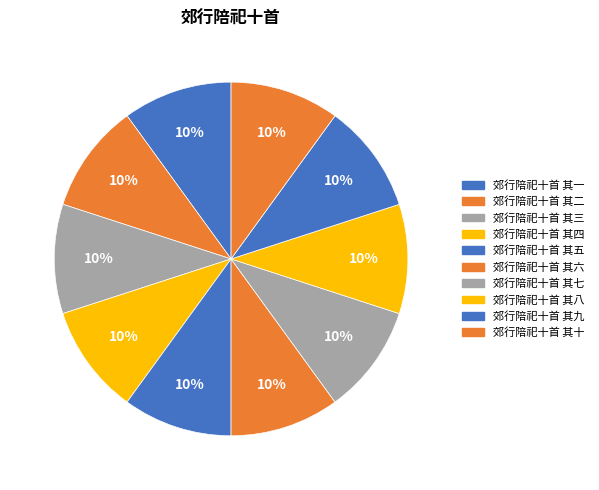

Is there any slice that represents more than half of the pie?

No